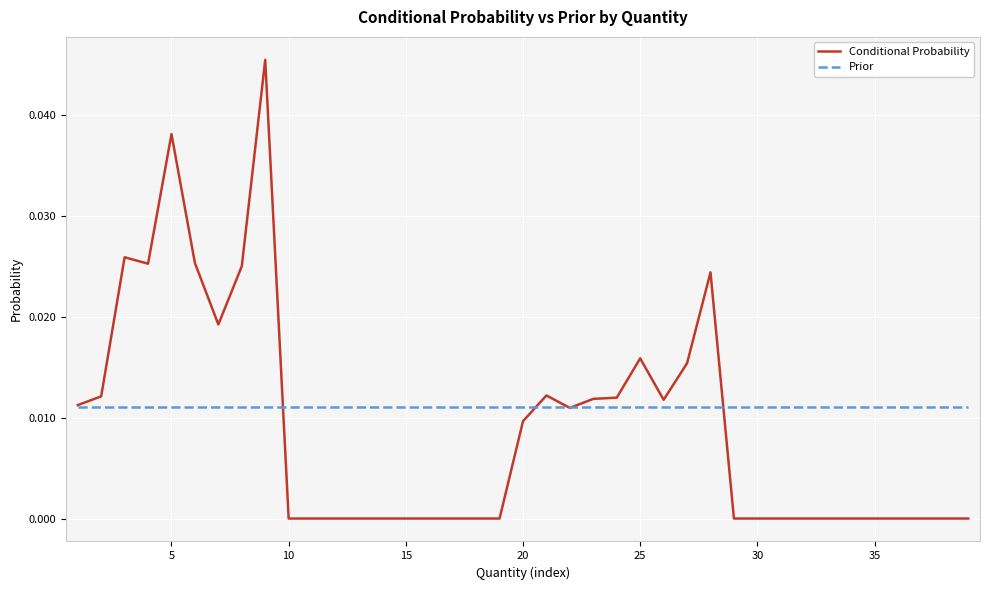

Which series has the largest total across all categories?

Prior